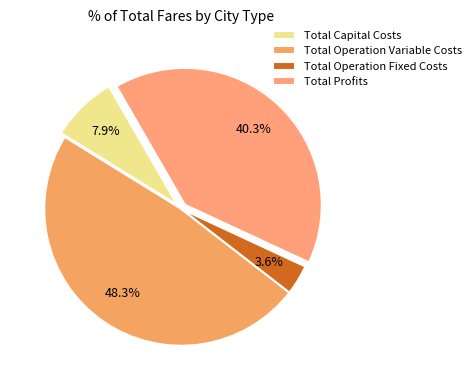

Count the number of slices in the pie.

4